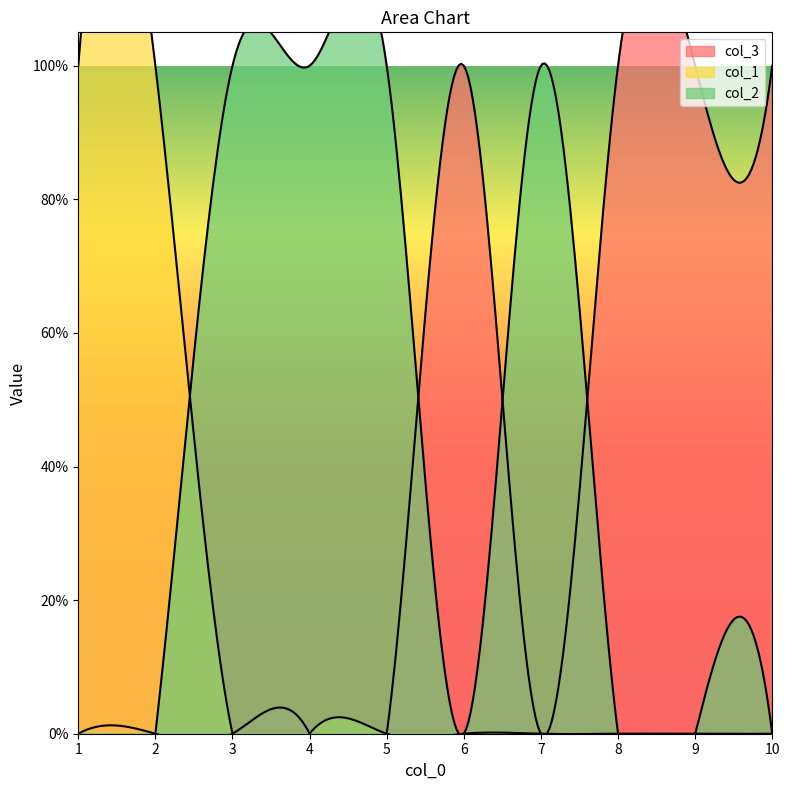

How many interior local valleys does the col_2 series have?

1